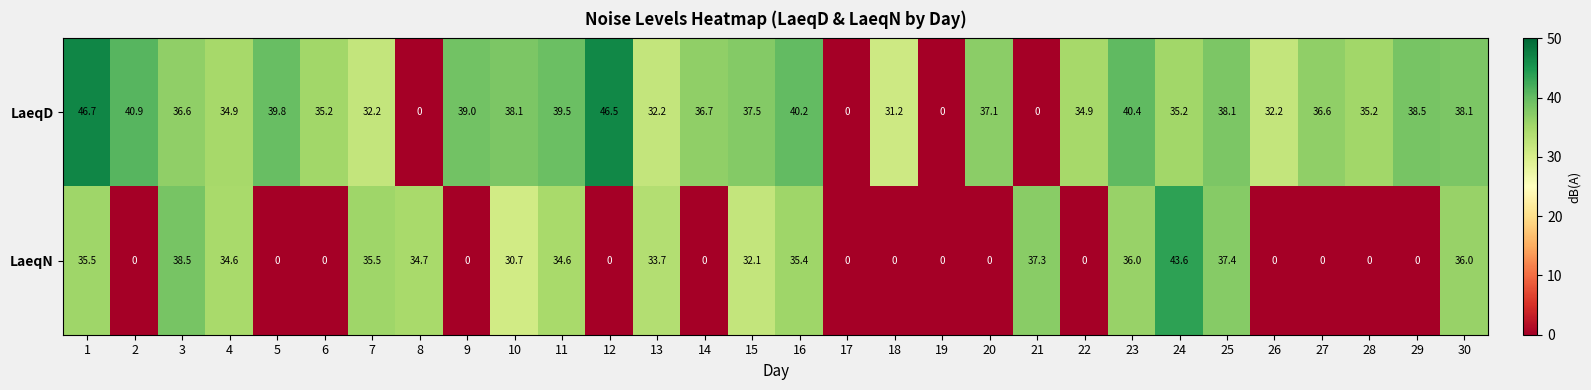

What is the average value of the LaeqD series?

32.5